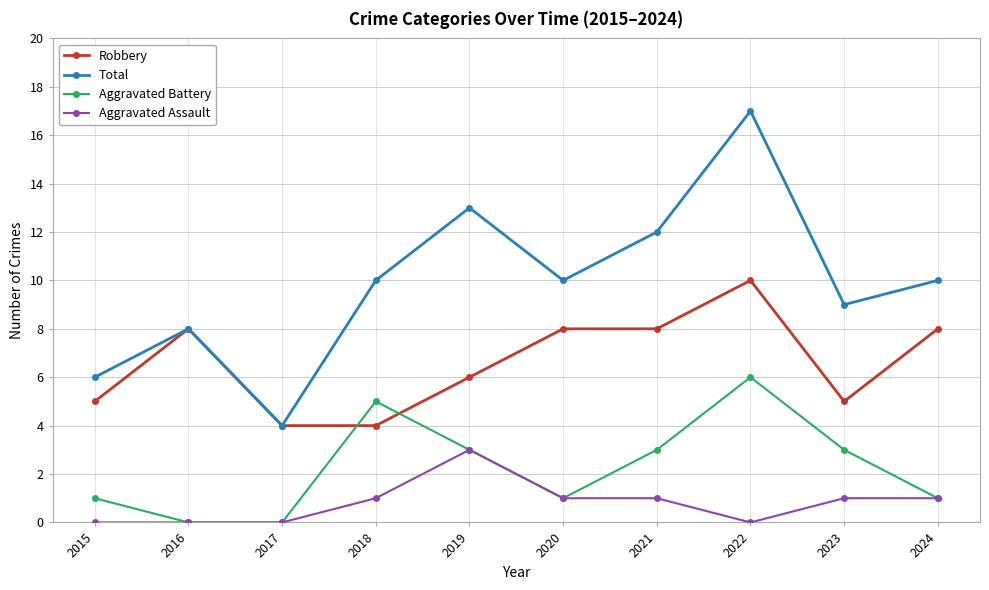

Which category has the highest value in the Aggravated Assault series?

2019